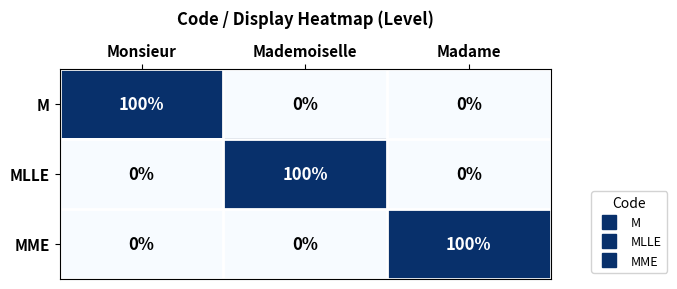

What is the difference between the M values at Monsieur and Mademoiselle?

100